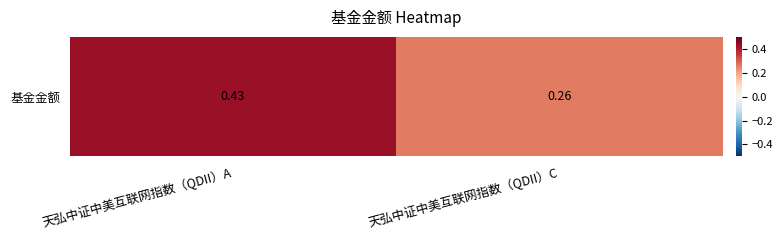

How many distinct data groups are displayed?

1